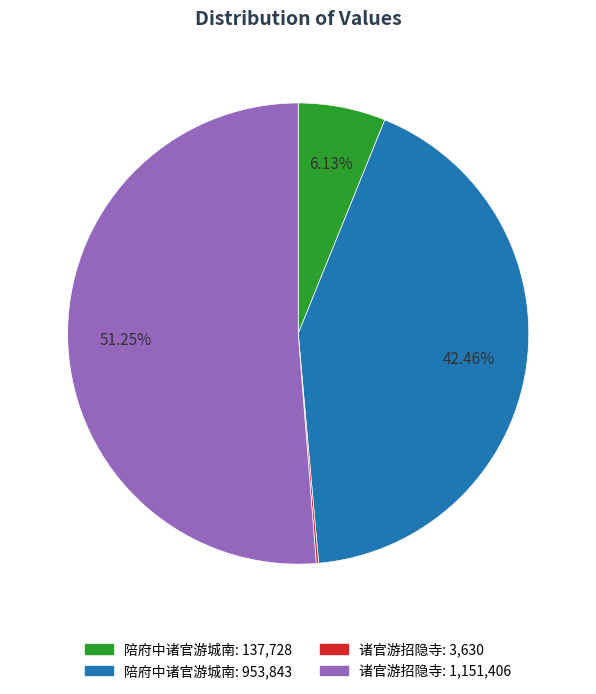

Is there any slice that represents more than half of the pie?

Yes